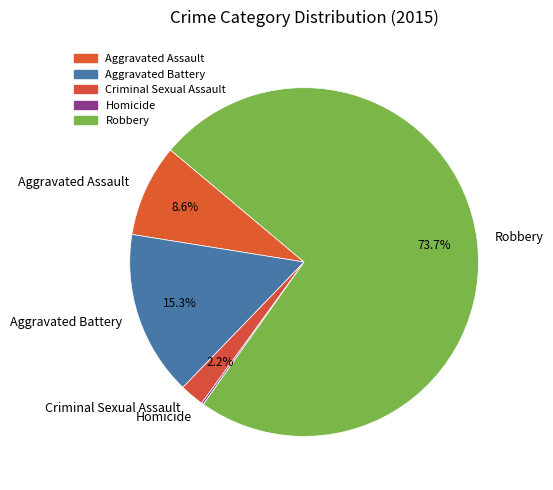

True or false: Robbery accounts for 74% of the total.

True